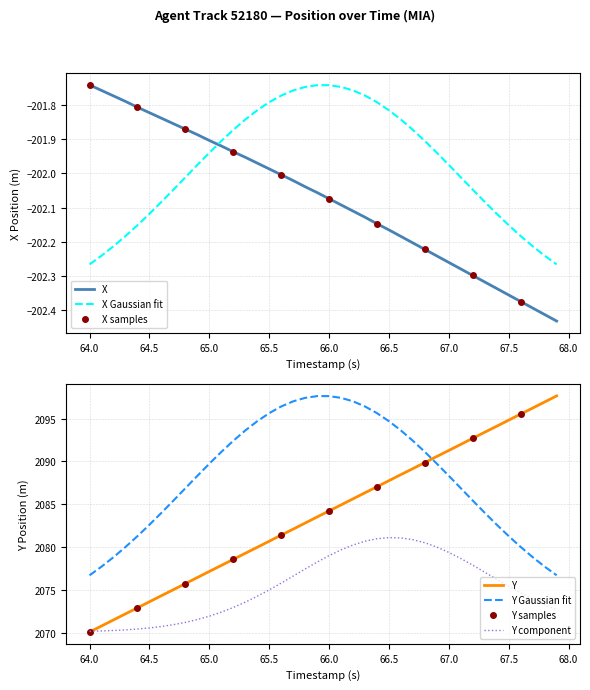

What is the maximum value shown in the chart?

2097.7